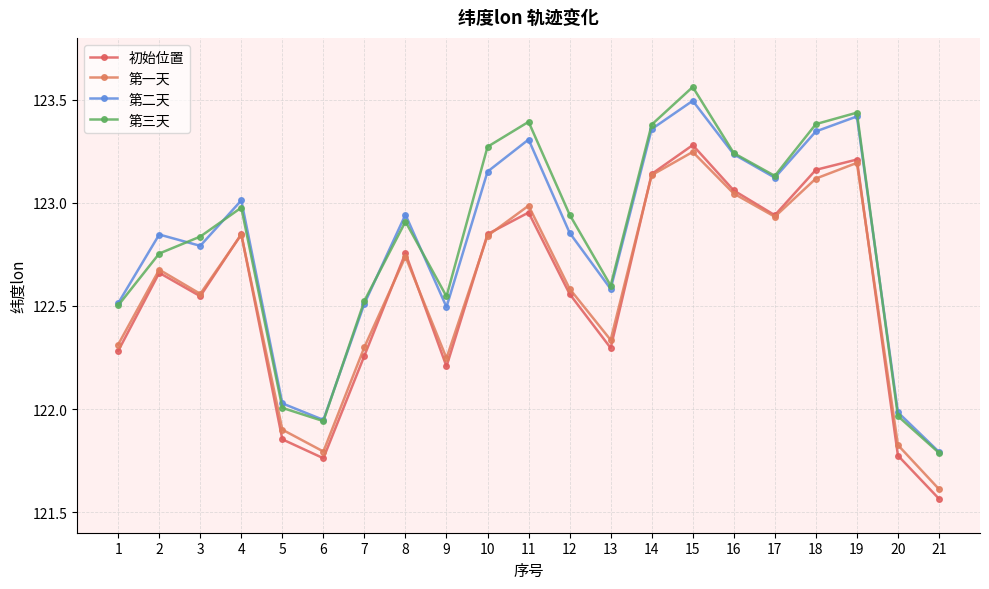

Which category has the lowest value in the 第三天 series?

21